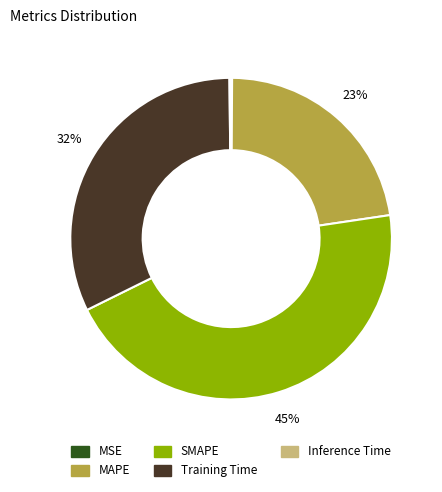

To the nearest percent, what is the average slice percentage?

20%